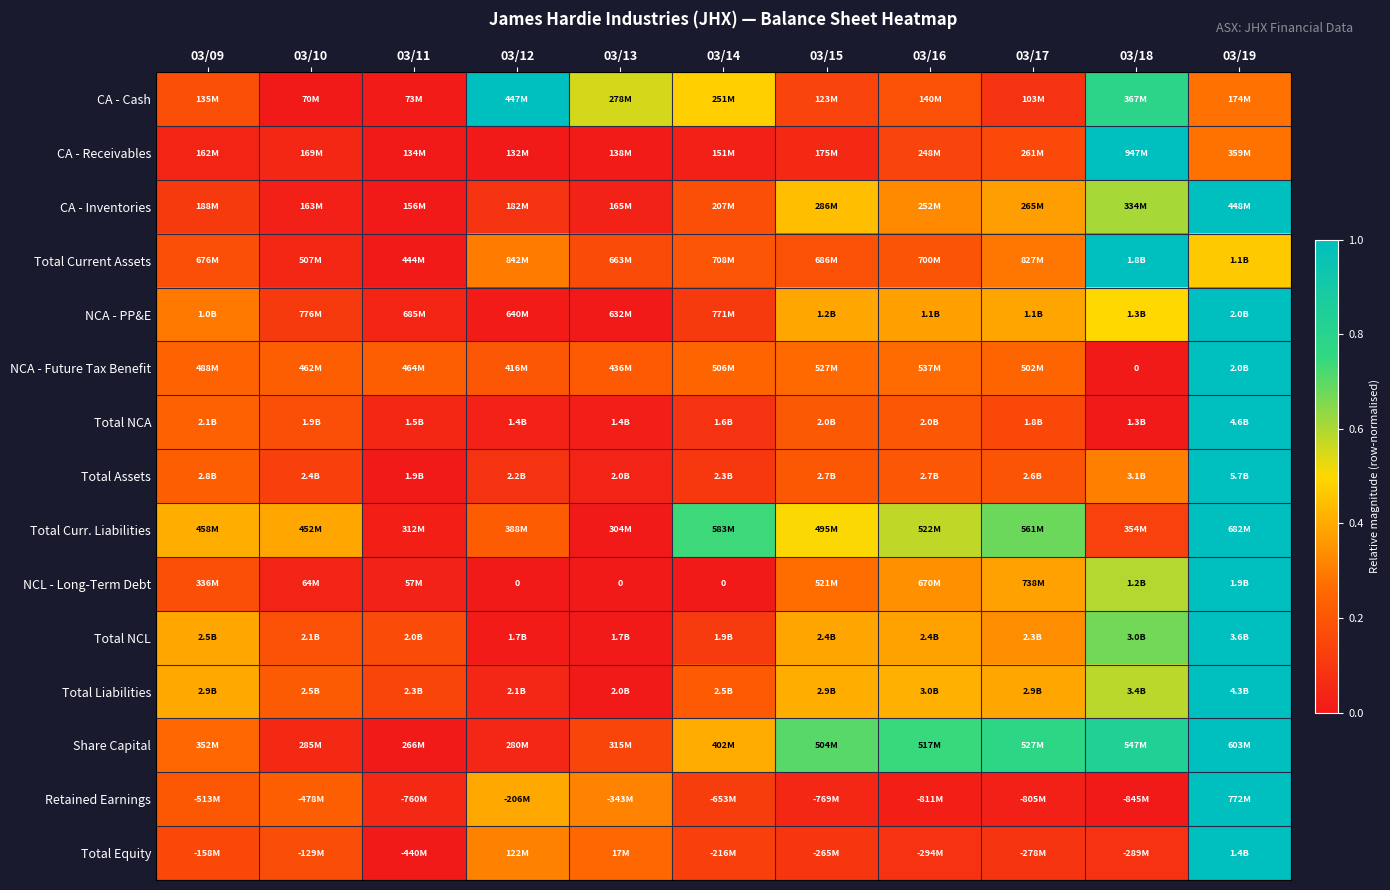

True or false: Total Curr. Liabilities has a value of 0.6 at 03/10.

False